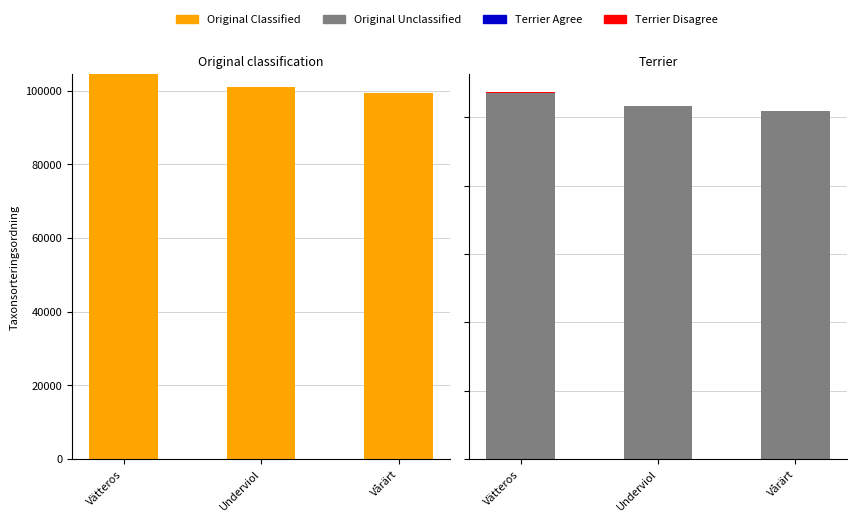

At which label is Terrier Disagree closest to 50?

Vätteros